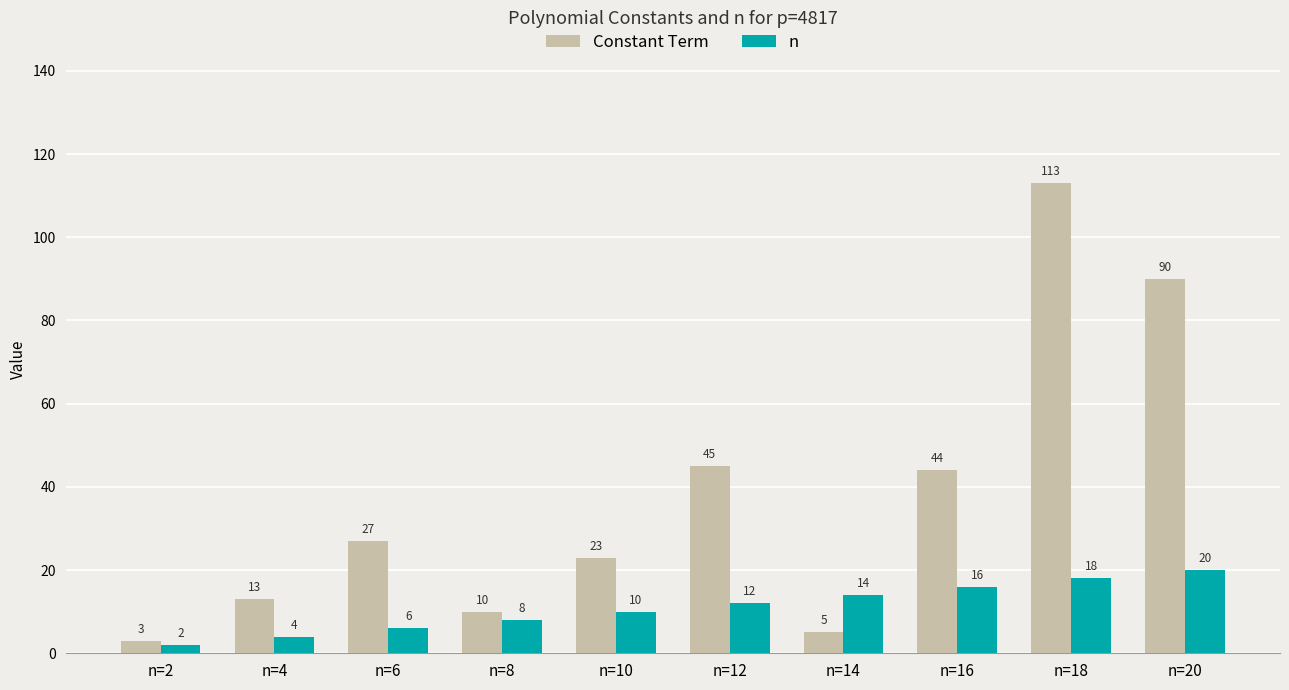

Is the value of Constant Term at n=10 greater than the value of n at n=8?

Yes